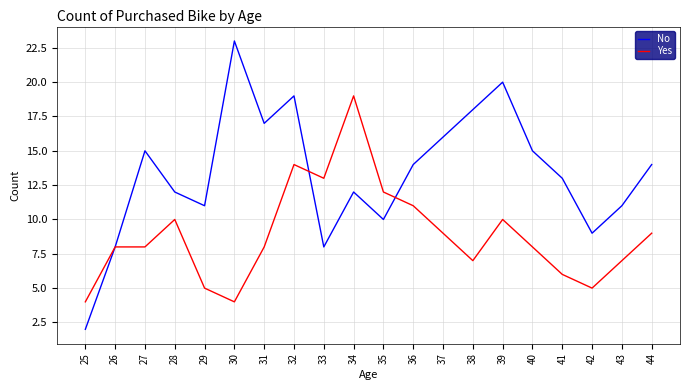

What is the minimum value shown in the chart?

2